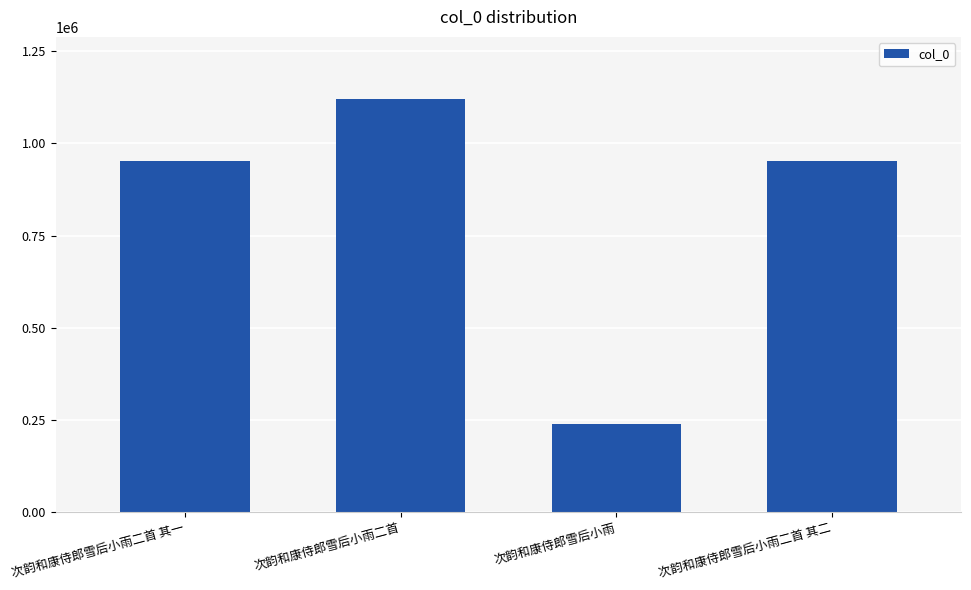

What is the value of the 2nd bar from the left?

1121291